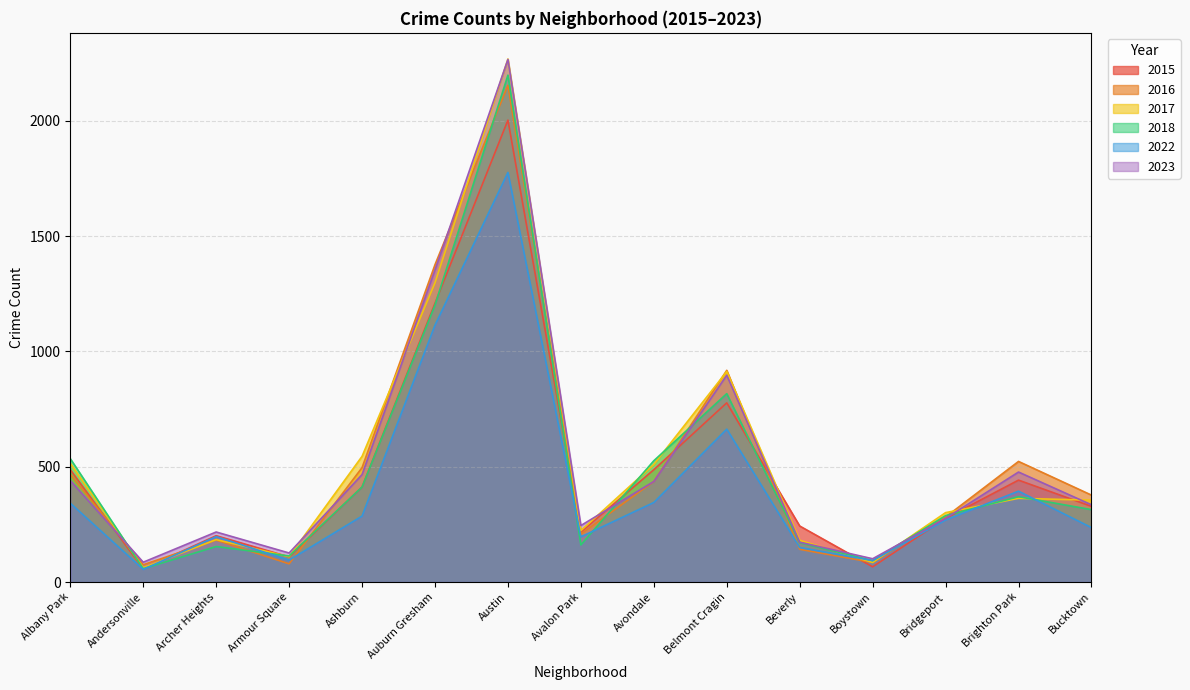

What is the value of the 2017 point at the 5th from the left?

545